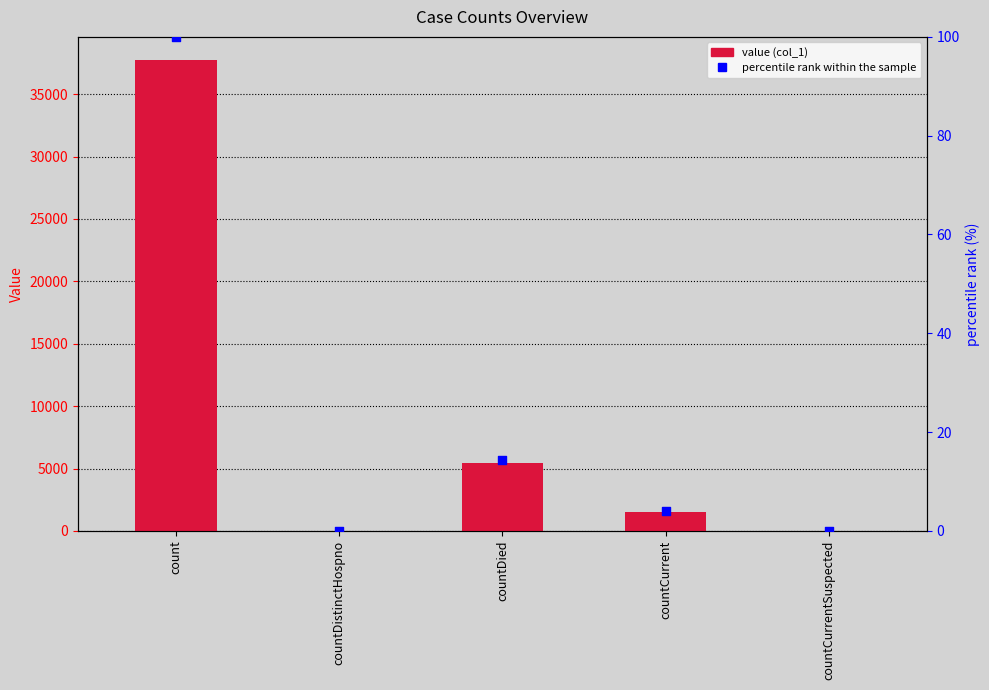

What is the total value across all series at countCurrent?

1536.1